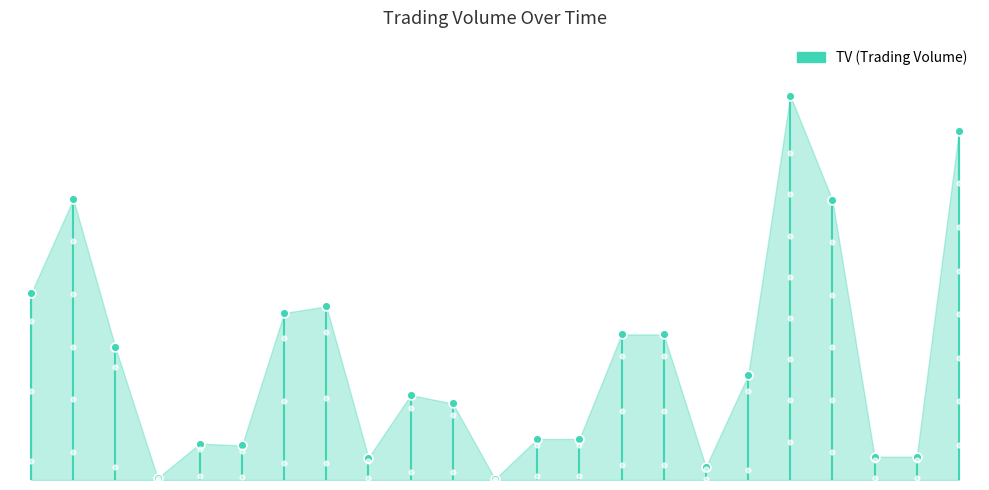

Between 2017-06-26 and 2017-06-19, which is larger?

2017-06-19